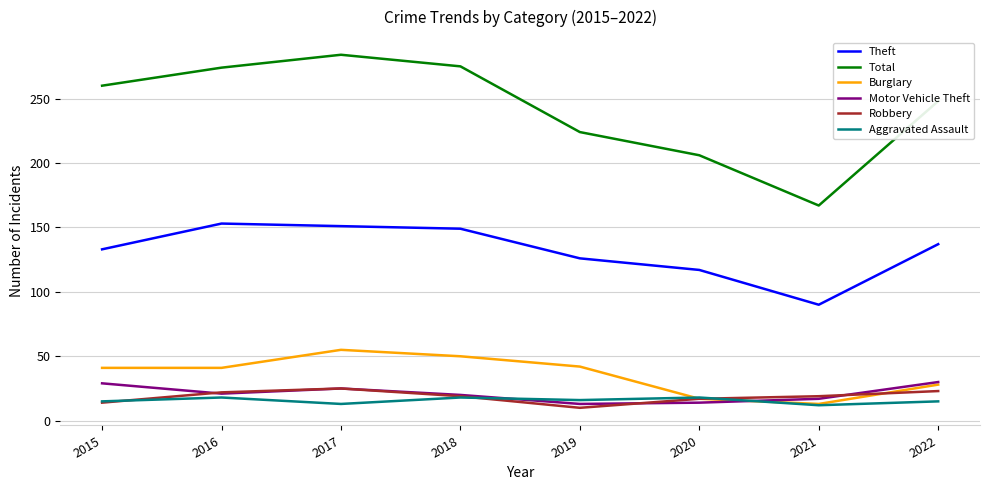

True or false: Burglary and Theft cross at least once.

False